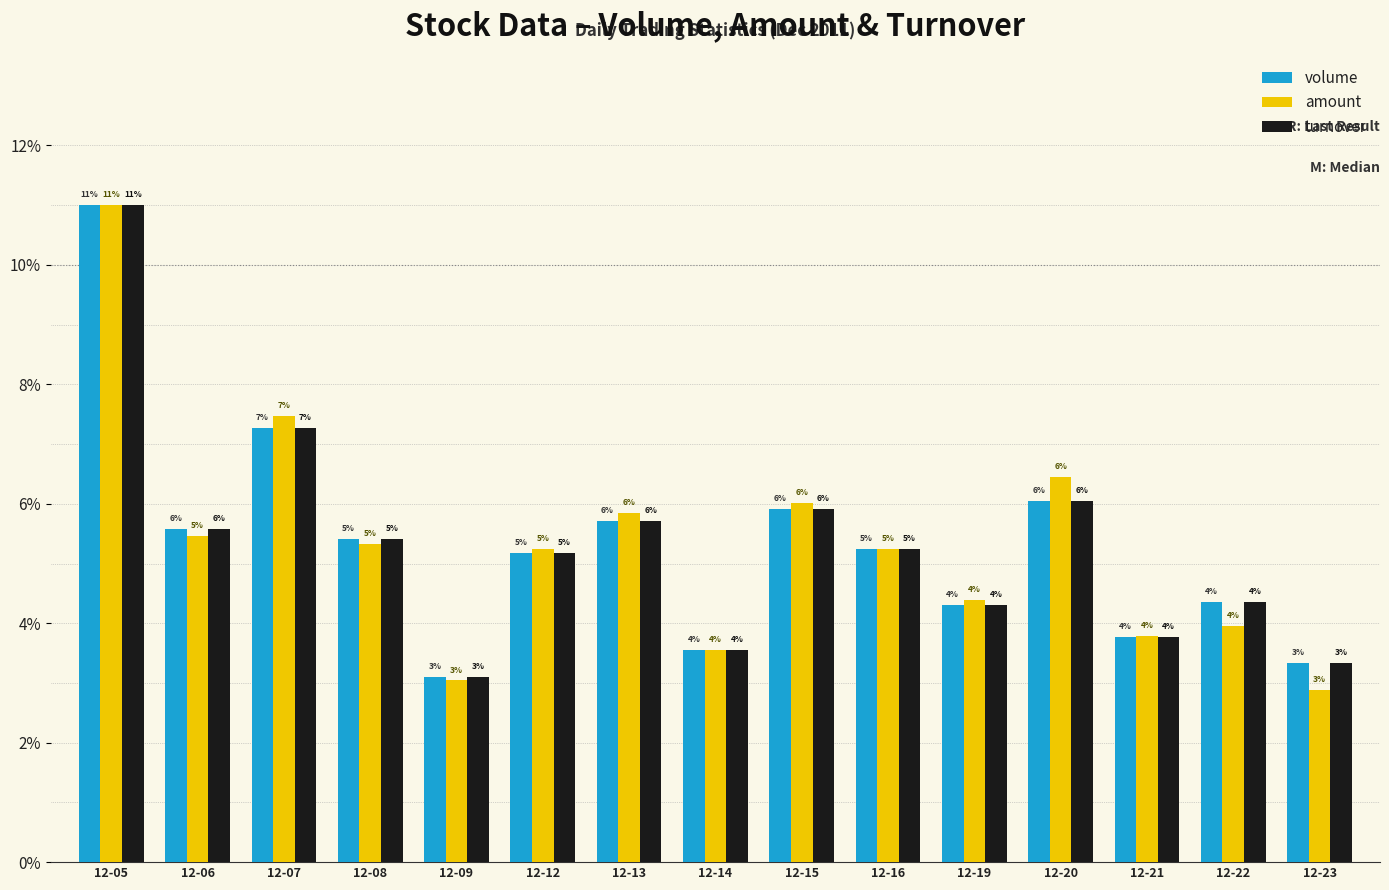

What is the sum of all amount values?

79.7